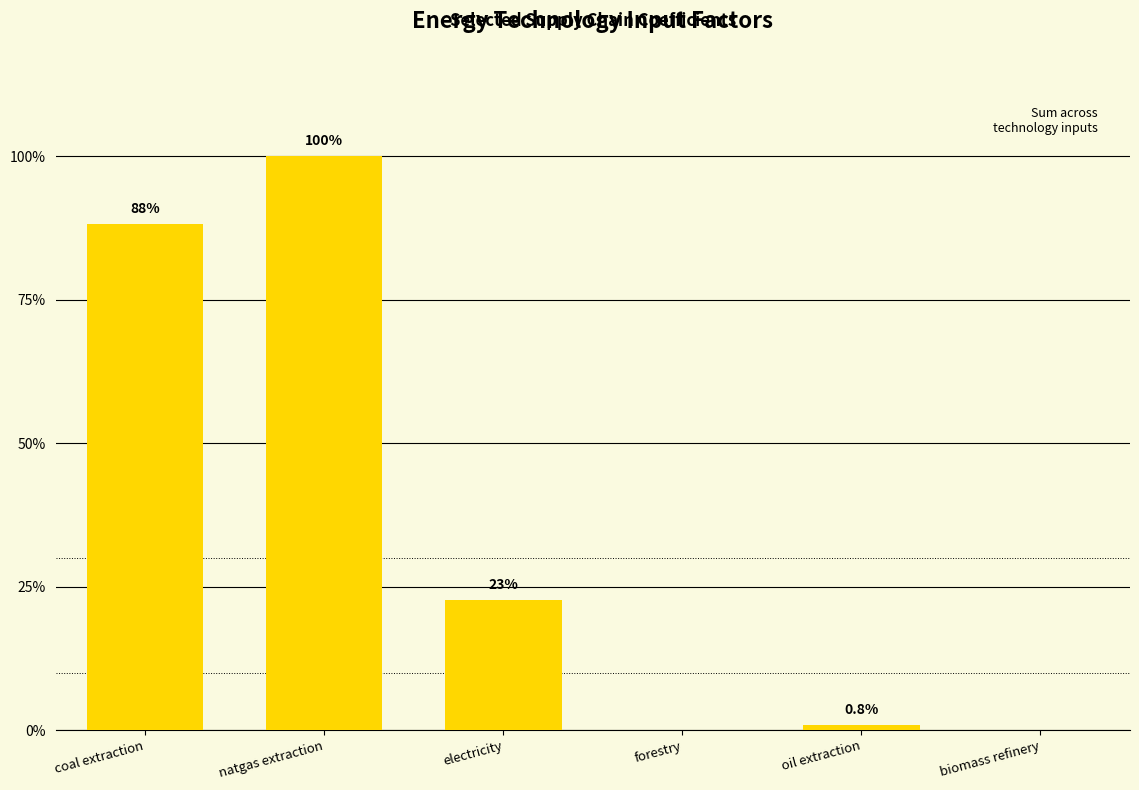

Where is the data nearest to the value 1?

electricity